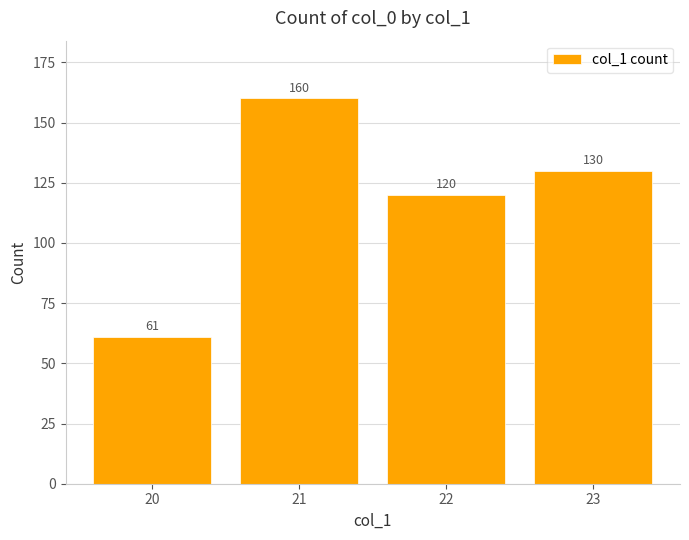

Where is the data nearest to the value 110?

22